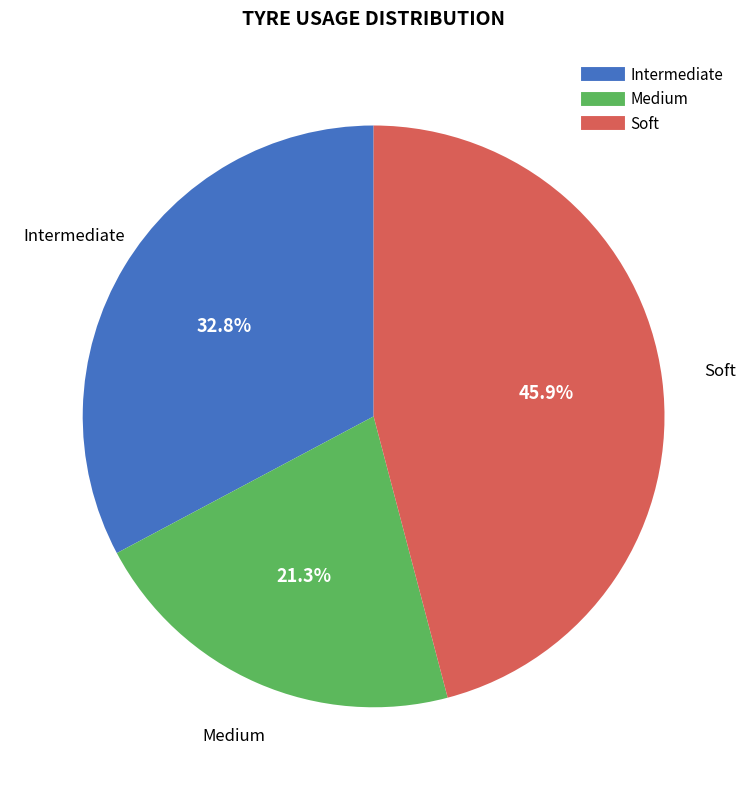

Does any single category account for the majority?

No